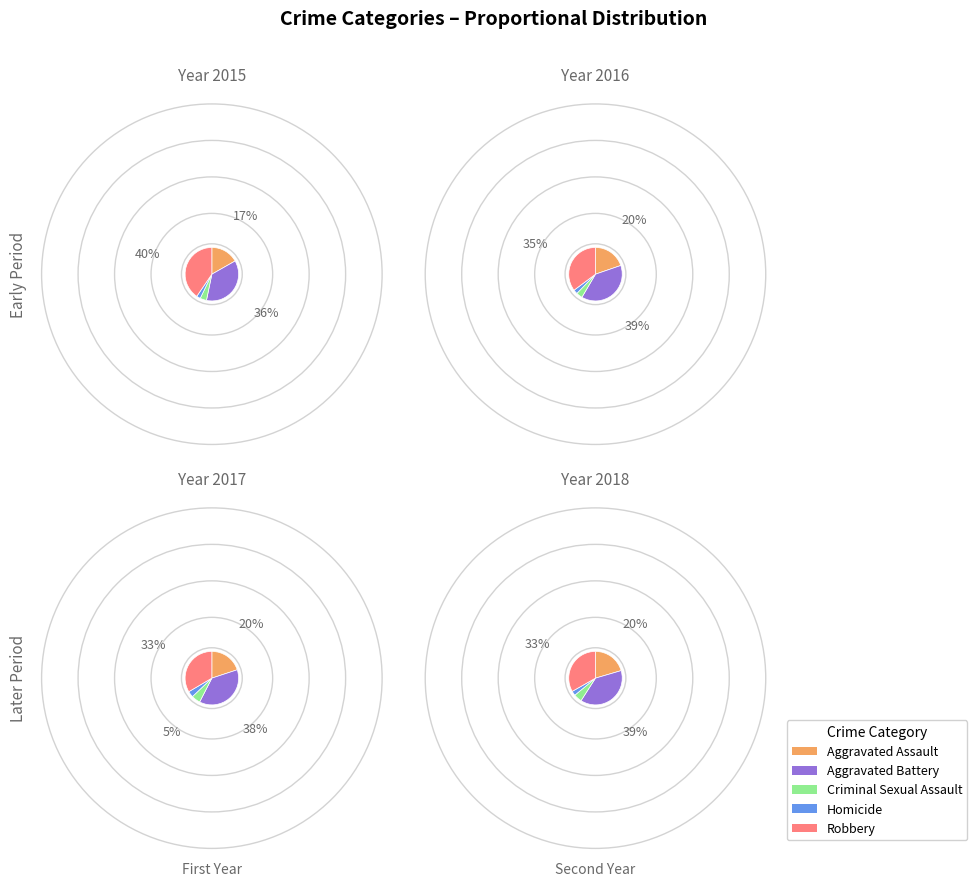

What is the smallest slice in the pie chart?

Homicide